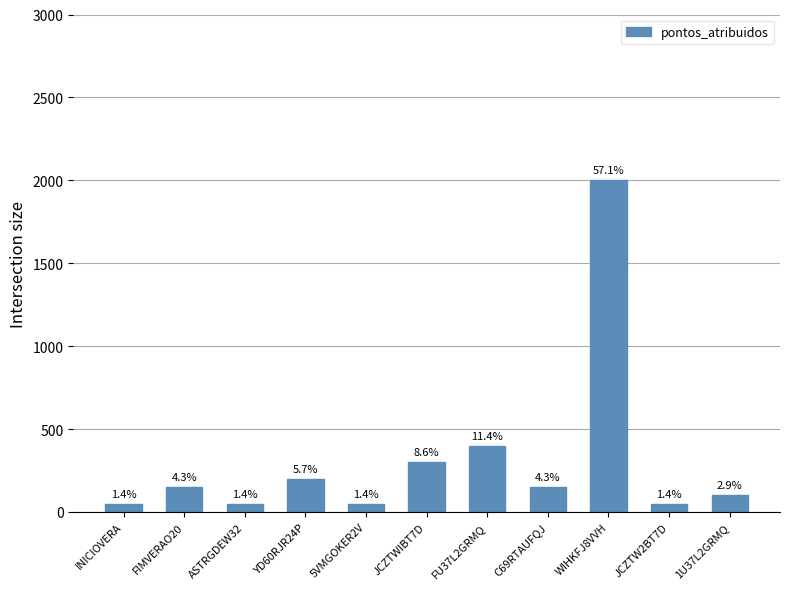

Does the chart contain any negative values?

No